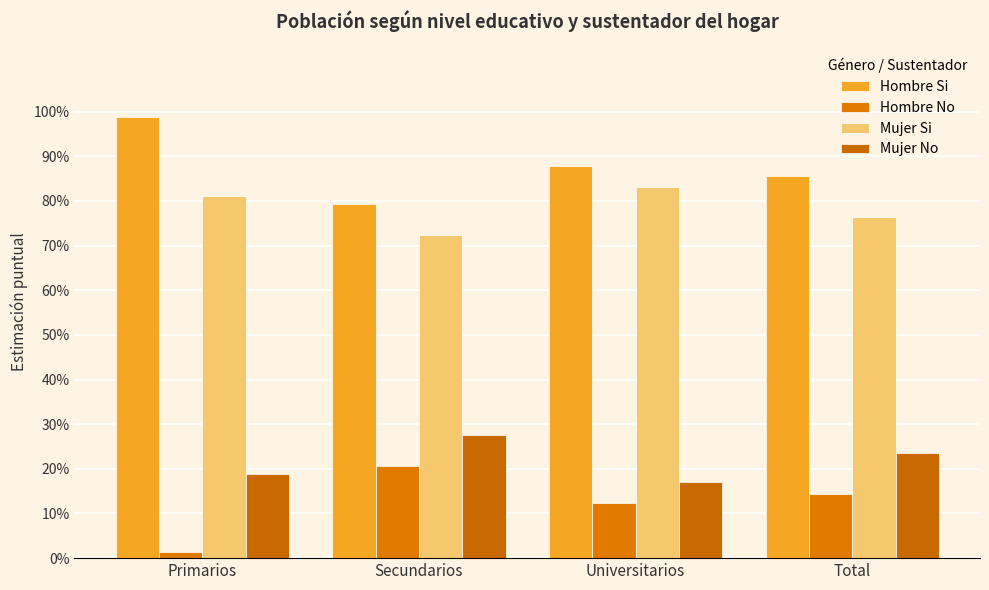

What is the difference between the maximum and minimum values in the Hombre Si series?

0.2